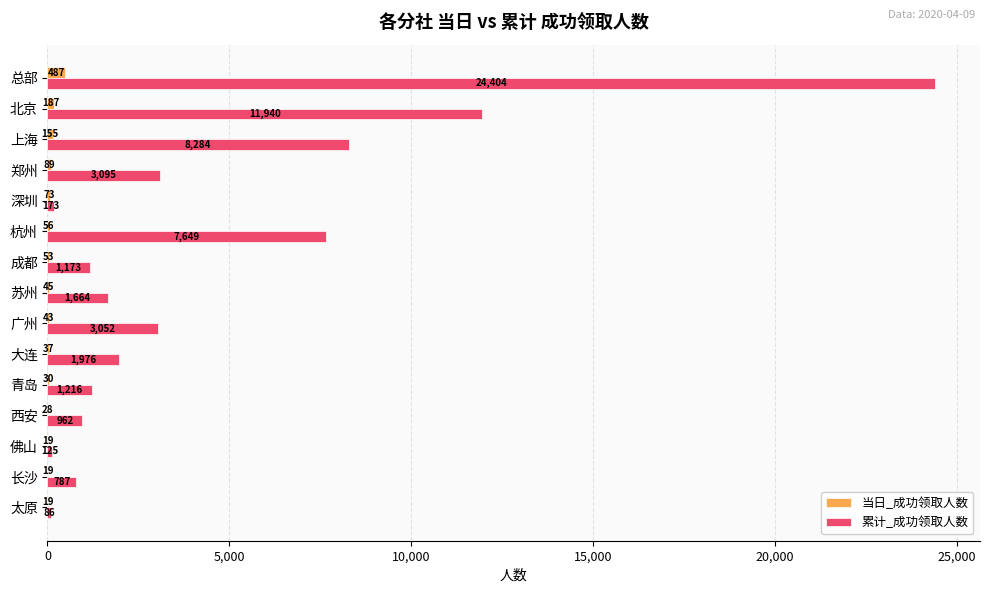

What is the sum of all 当日_成功领取人数 values?

1340